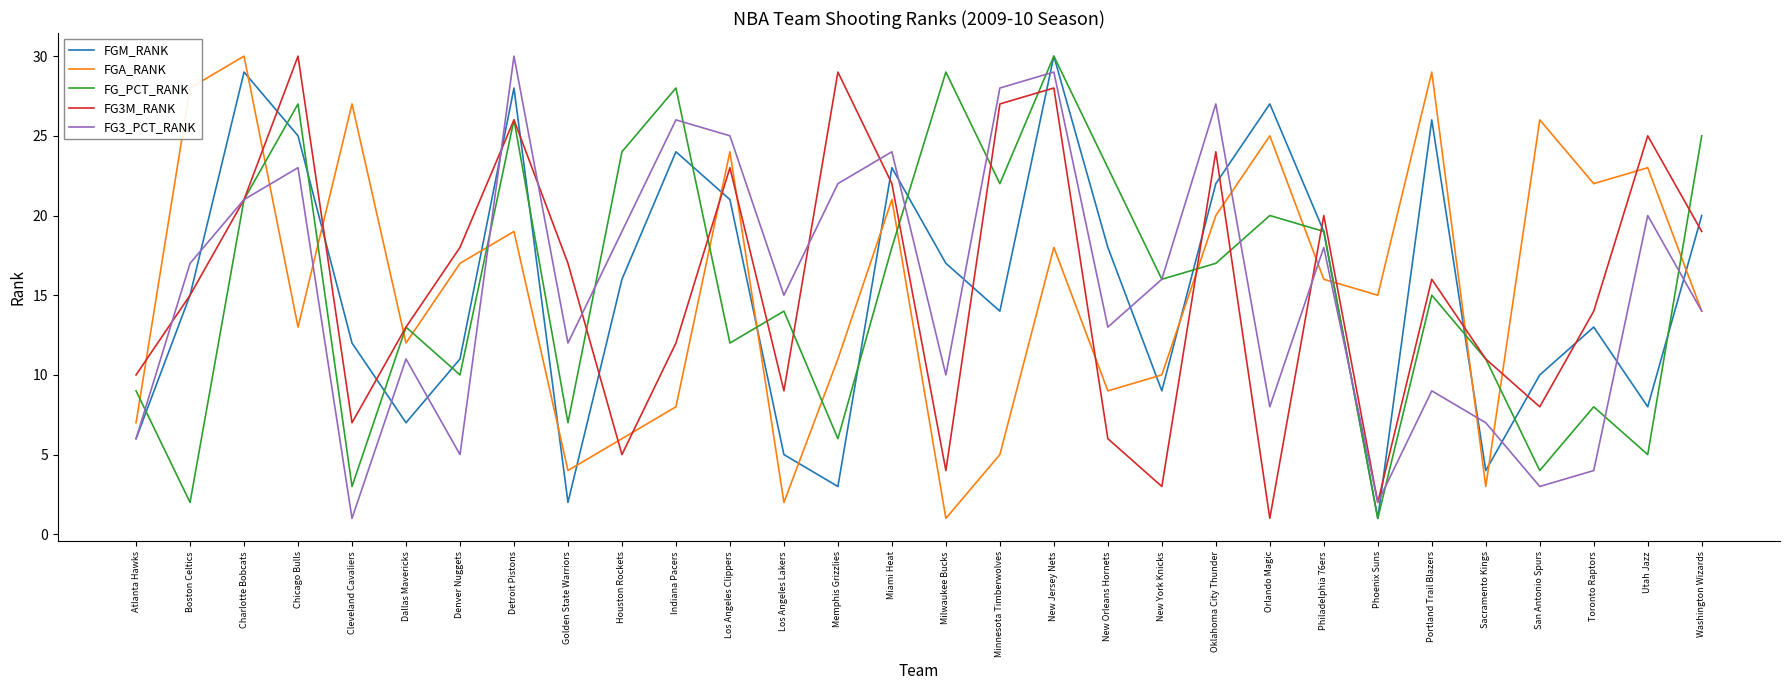

The FGA_RANK series shows 3 at Houston Rockets. True or false?

False